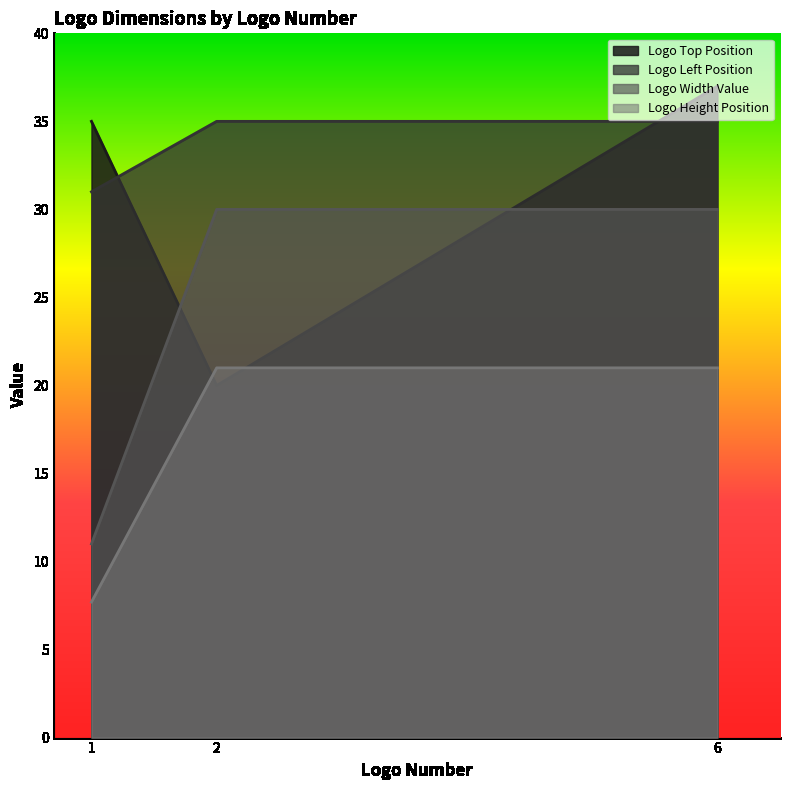

What is the average value of the Logo Width Value series?

23.7